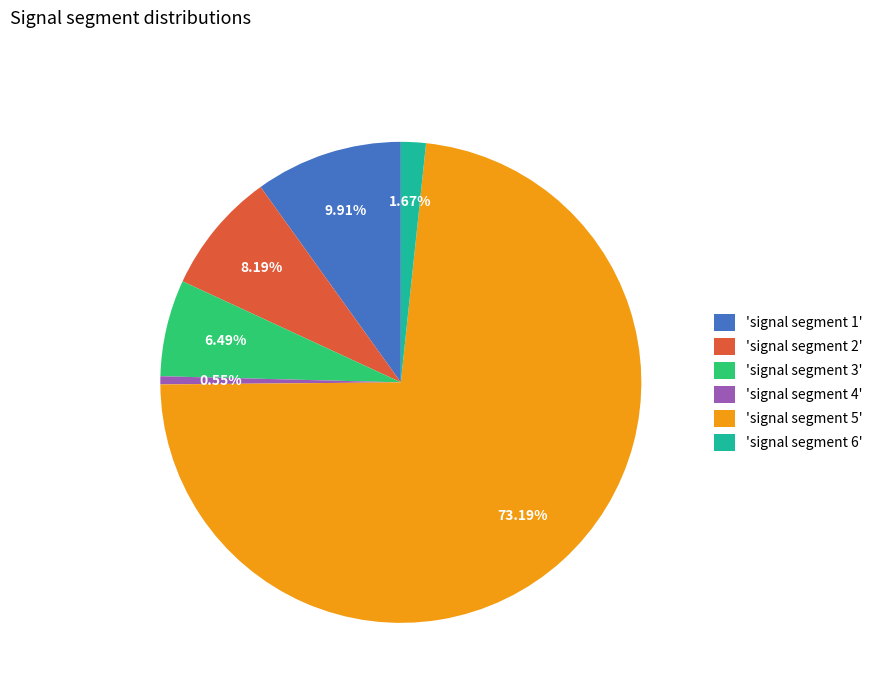

Do 'signal segment 4' and 'signal segment 3' together represent more than half of the pie?

No